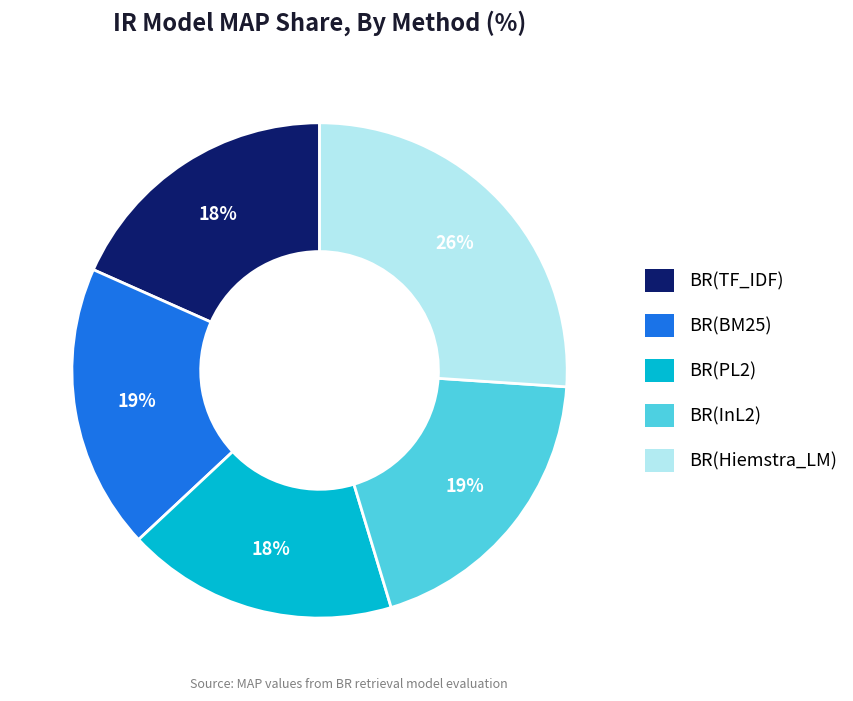

True or false: BR(BM25) accounts for 19% of the total.

True